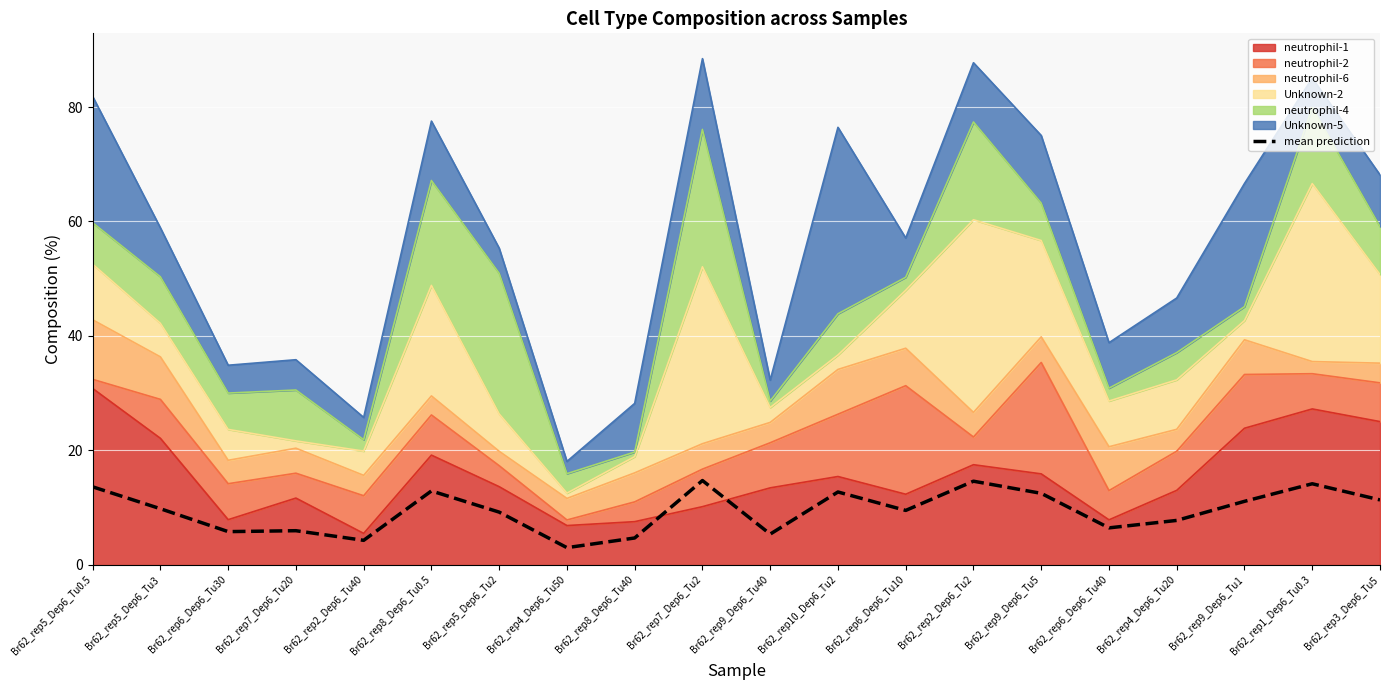

Read the value at Br62_rep5_Dep6_Tu2.

9.2